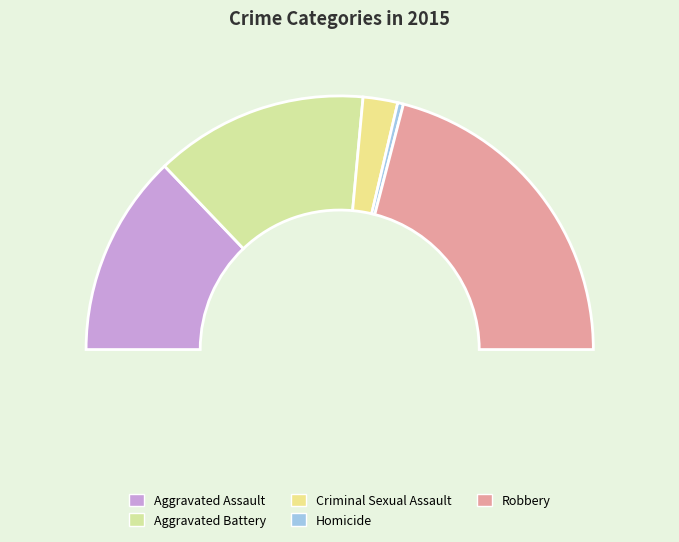

To the nearest percent, what percentage of the pie is Criminal Sexual Assault?

4%